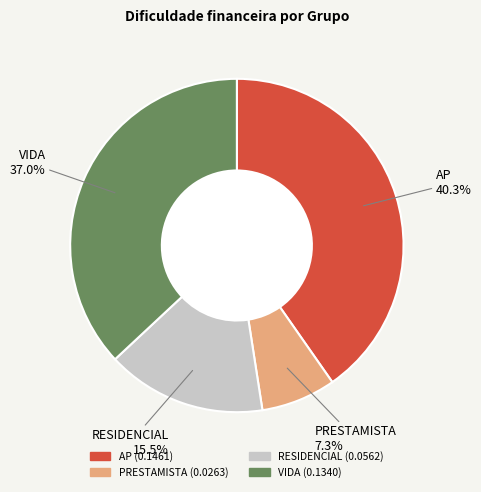

Which slice is the smallest?

PRESTAMISTA